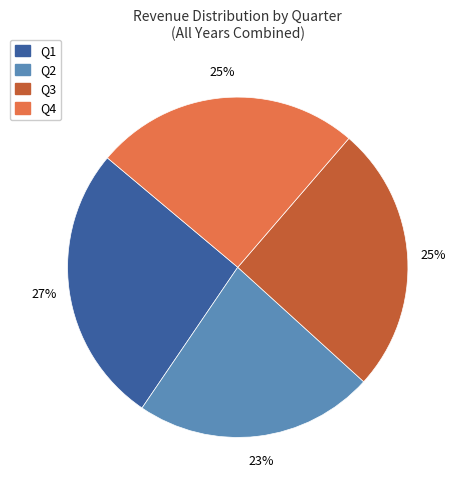

Combined, do Q4 and Q2 account for over 50%?

No